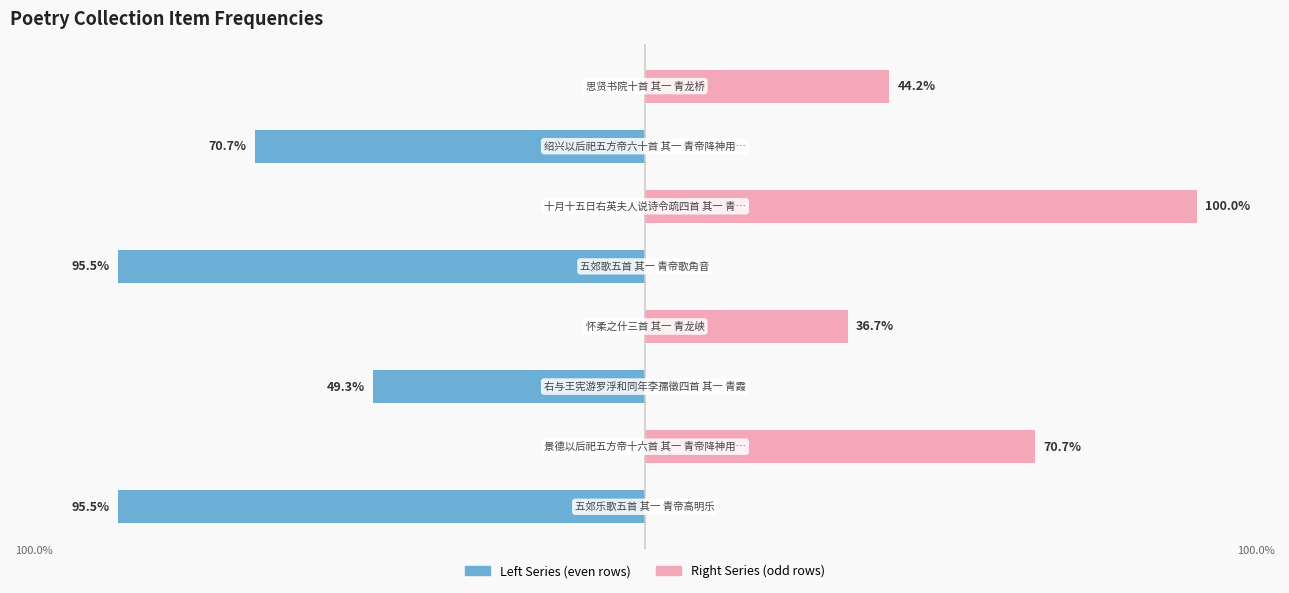

The Left Series series shows -82.3 at −50. True or false?

False